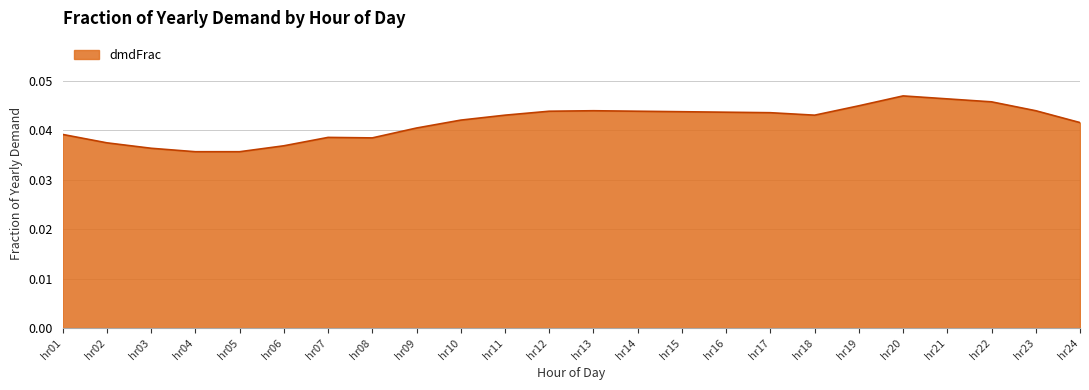

Between hr09 and hr01, which is larger?

hr09